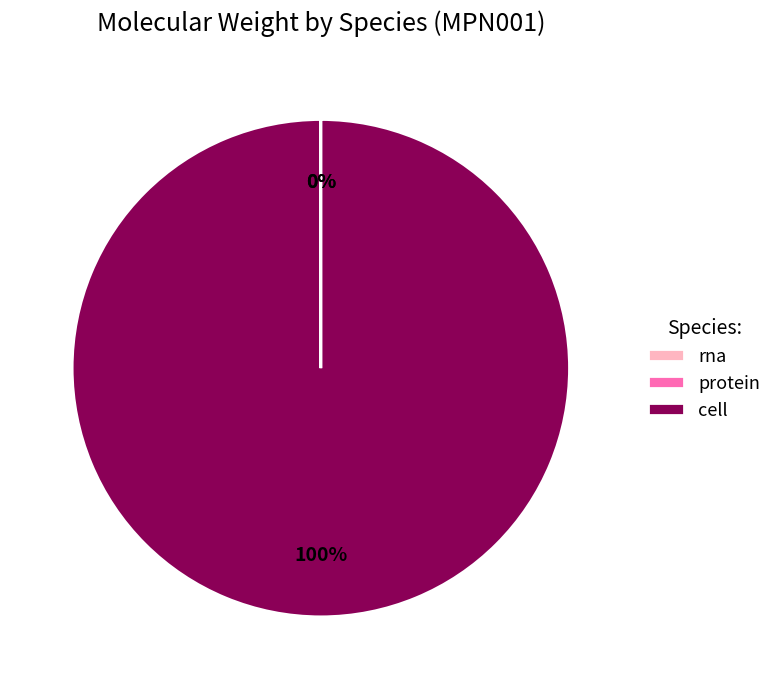

Which category has the biggest portion of the pie?

cell